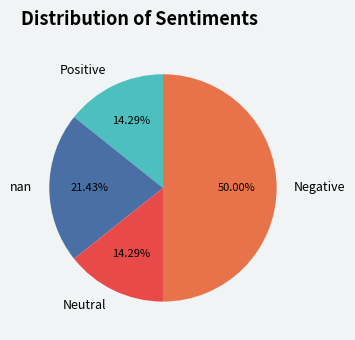

What is the ratio of the value at nan to the value at Neutral?

1.5